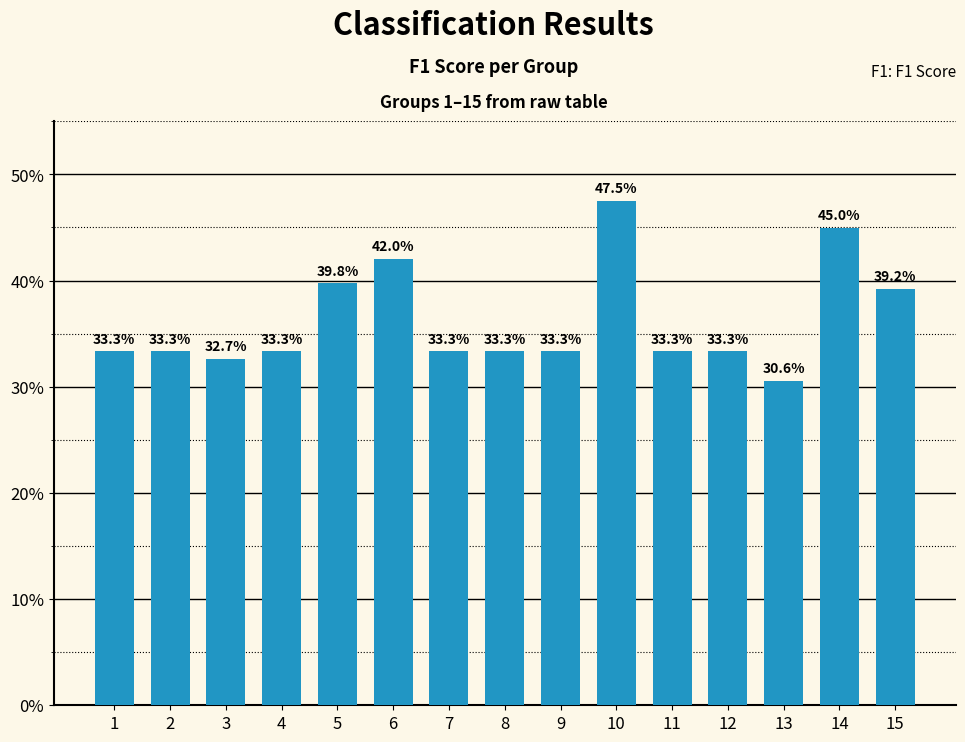

Are the bars horizontal?

No